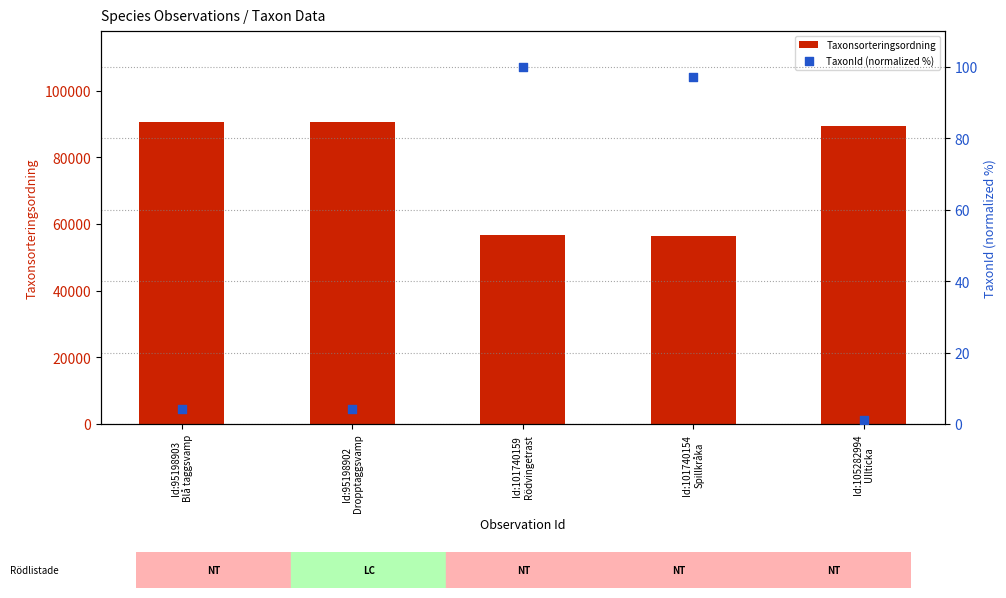

What is the total value across all series at Id:95198903
Blå taggsvamp?

90651.2